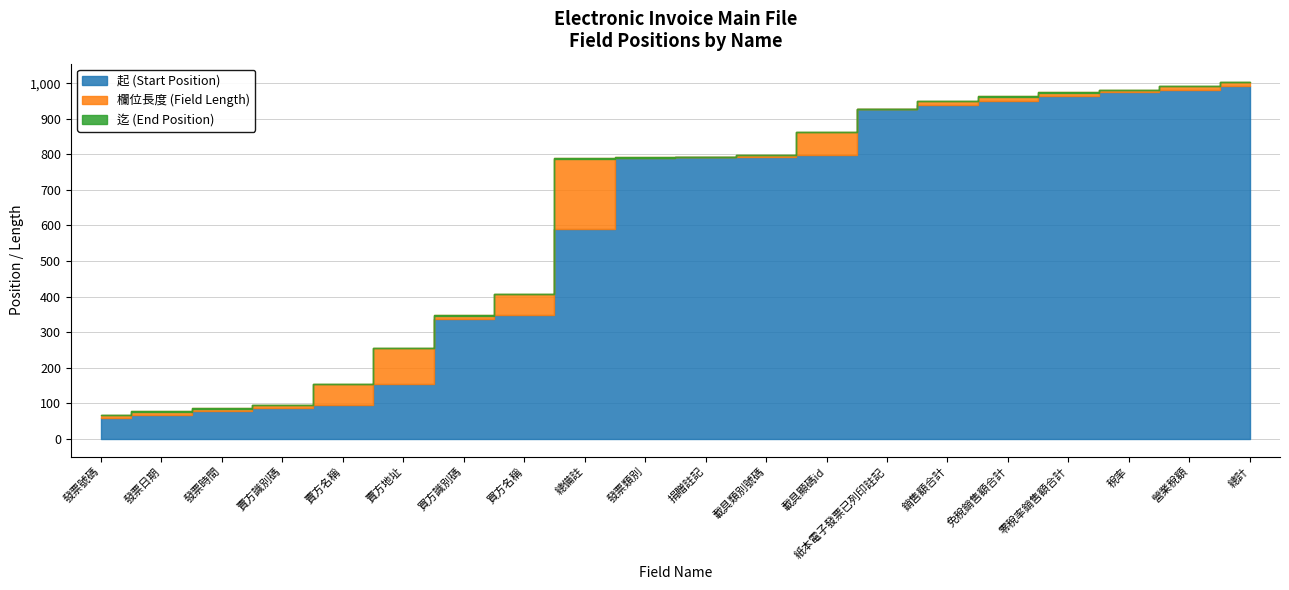

List the series in order of their peak value, lowest first.

欄位長度 (Field Length), 起 (Start Position), 迄 (End Position)